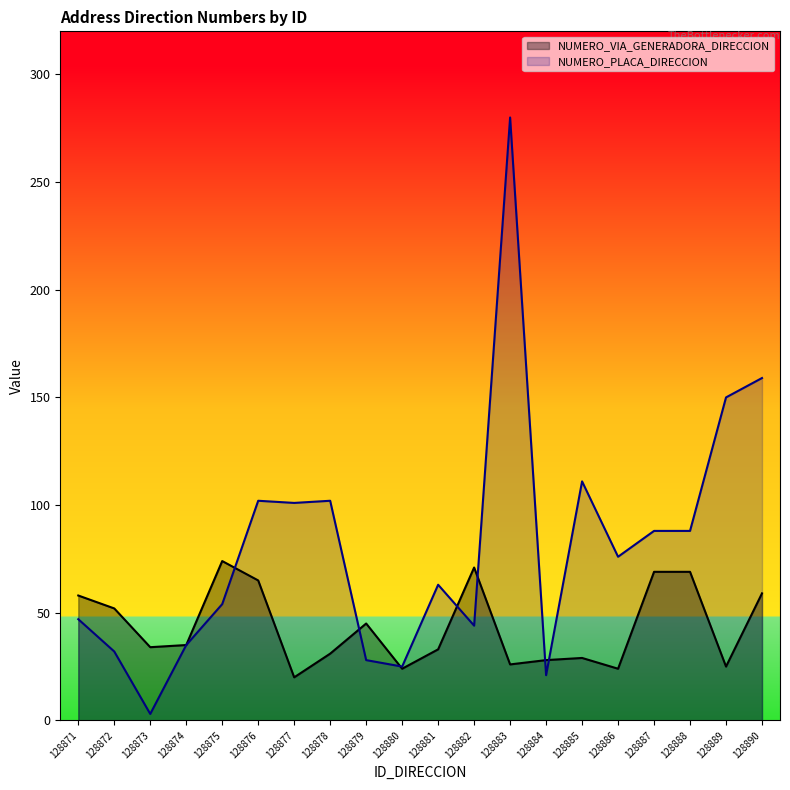

How many interior local valleys does the NUMERO_VIA_GENERADORA_DIRECCION series have?

6